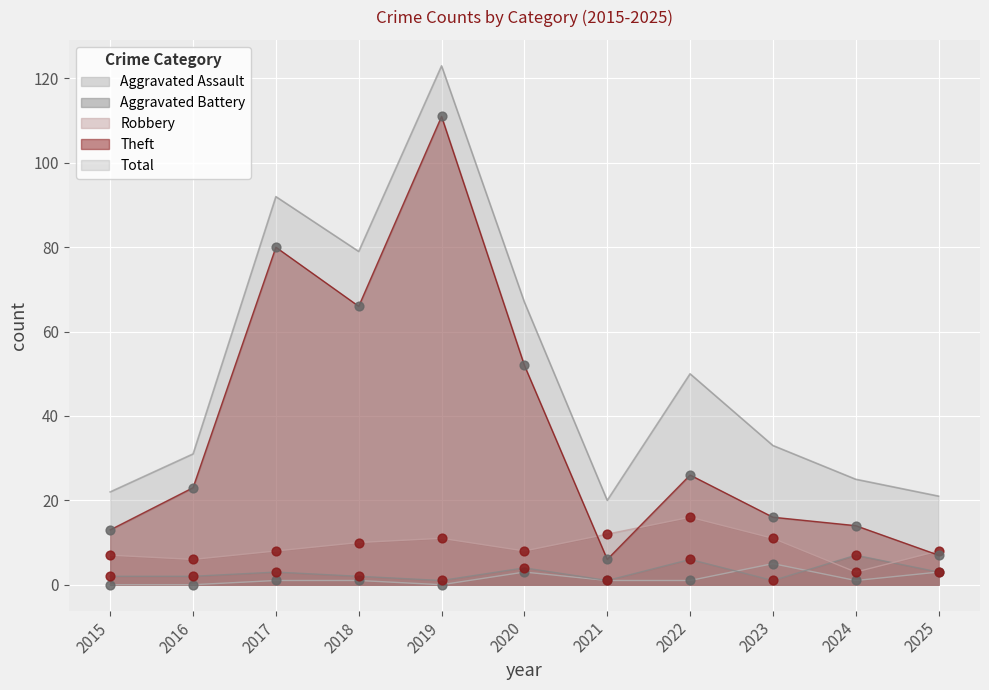

Which series has the largest Y range (max minus min)?

Theft